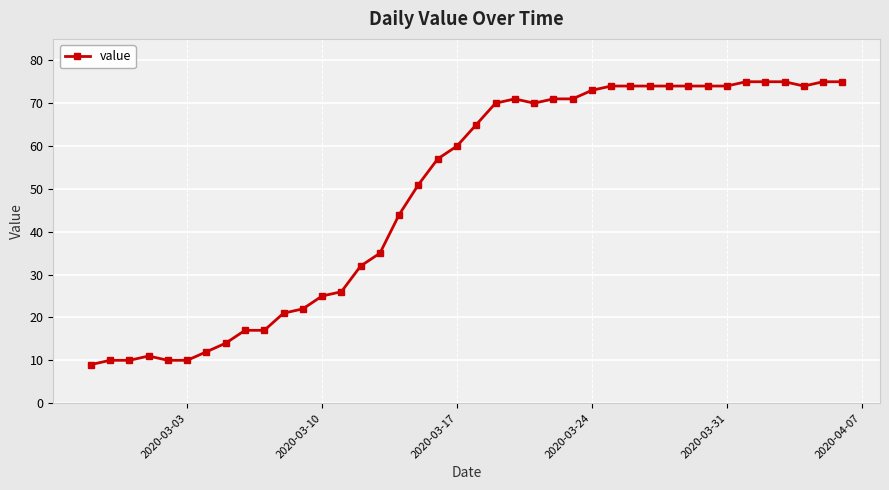

What is the value of the 28th point from the left?

74